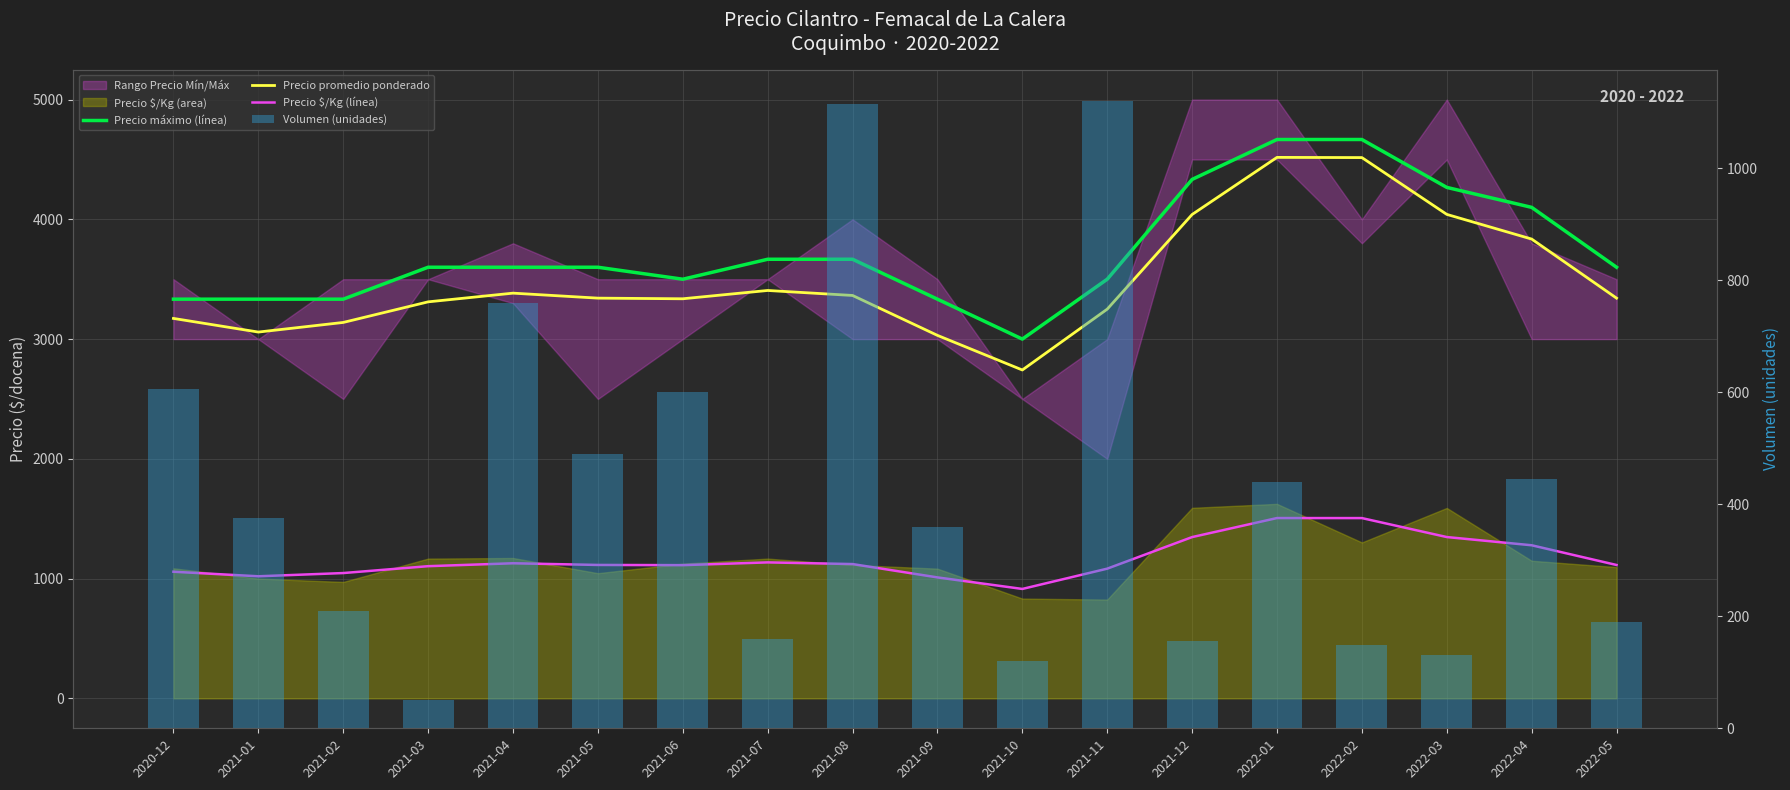

The value of Precio máximo (línea) at 2020-12 is 3333.3. True or false?

True